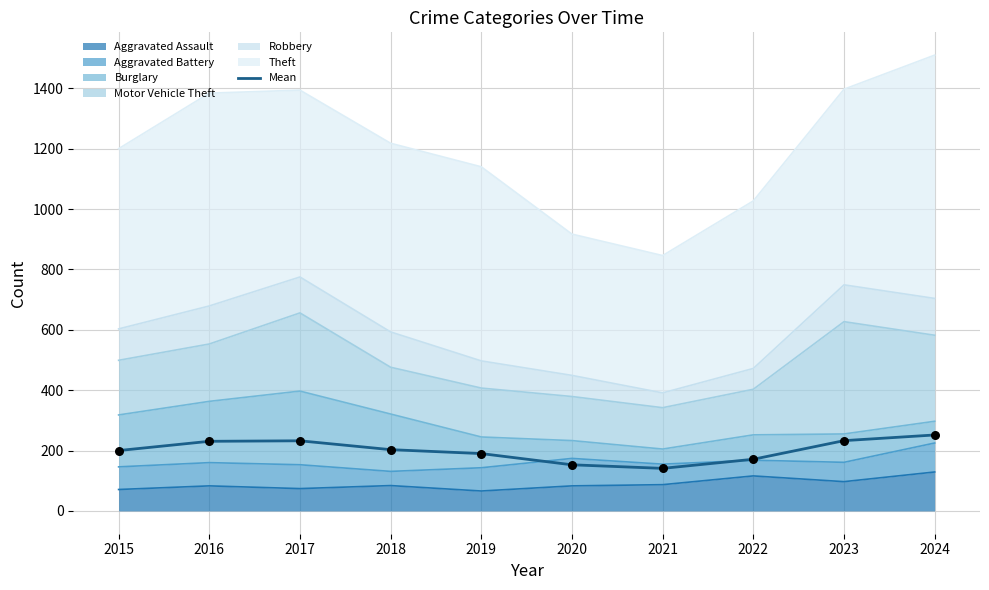

Which has a higher value, 2019 or 2020?

2019